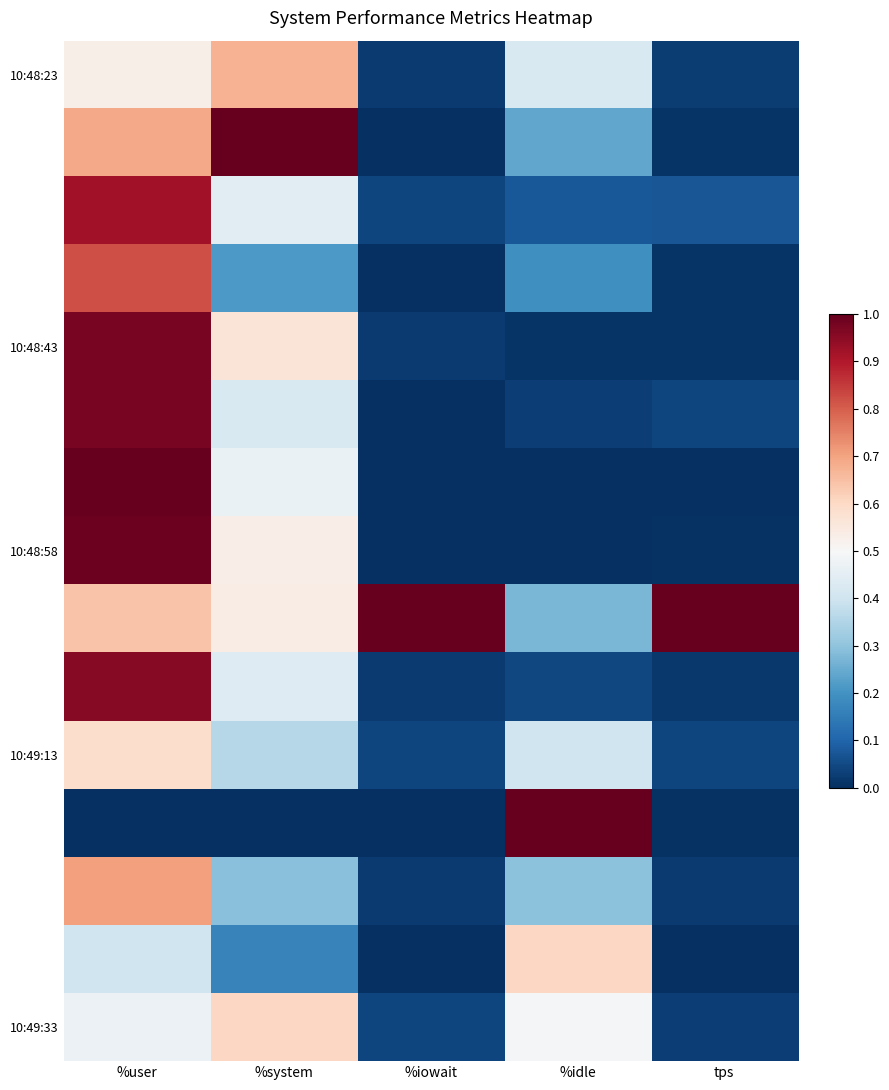

What is the difference between the highest and lowest values at tps?

1.0